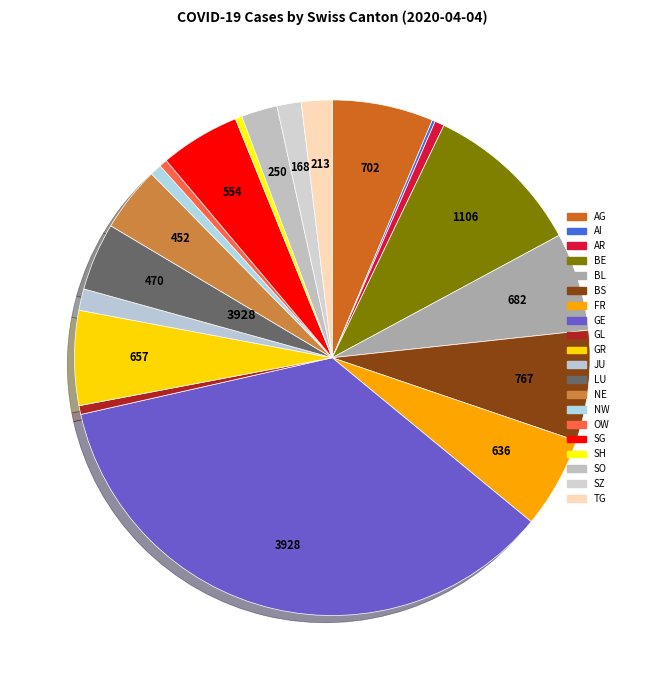

Does any single category account for the majority?

No